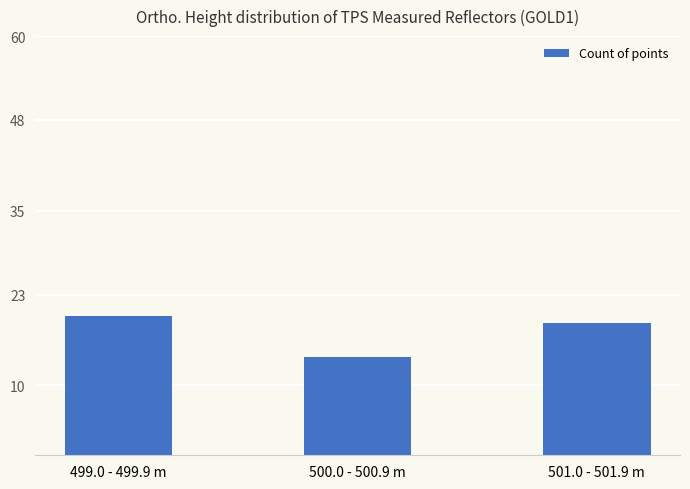

Reading left to right, extract all data points from this chart.

499.0 - 499.9 m=20	500.0 - 500.9 m=14	501.0 - 501.9 m=19